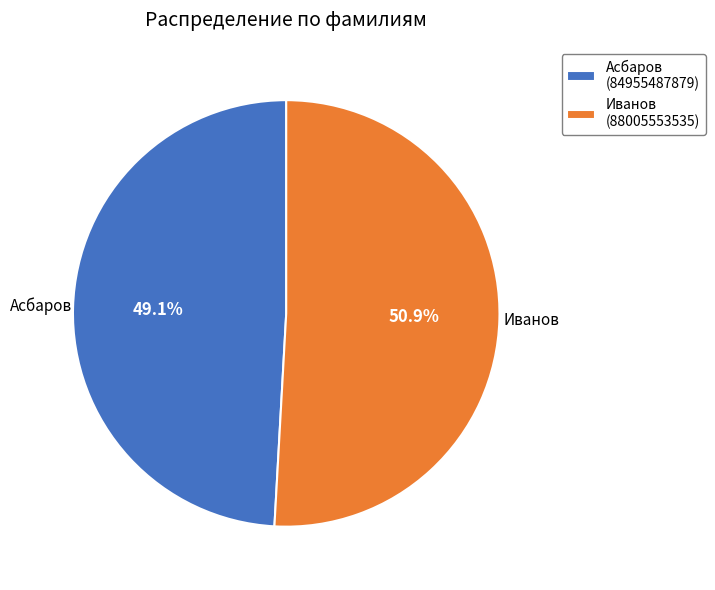

Which category has the smallest portion of the pie?

Асбаров